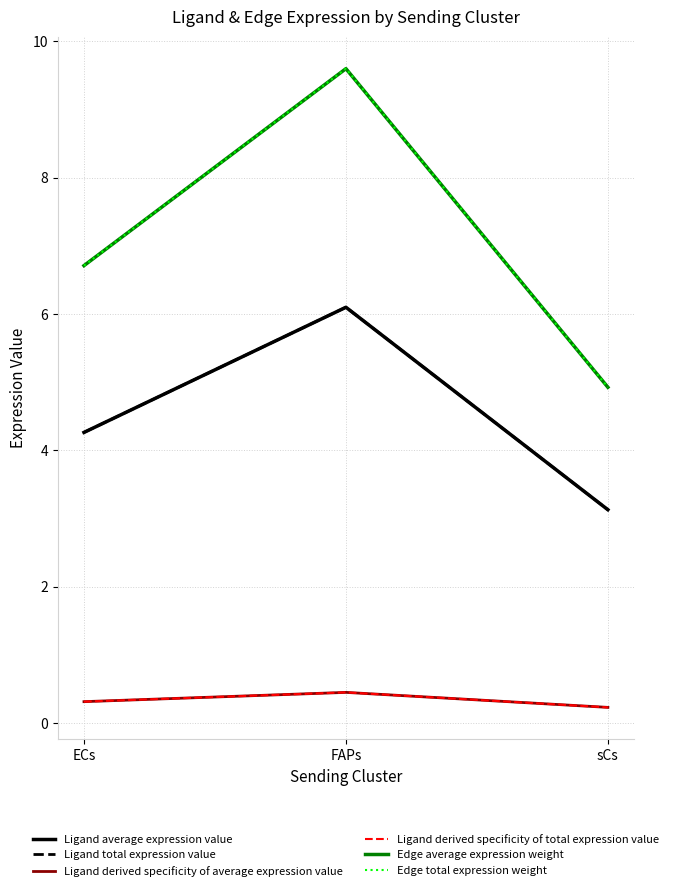

What is the greatest value displayed?

9.6